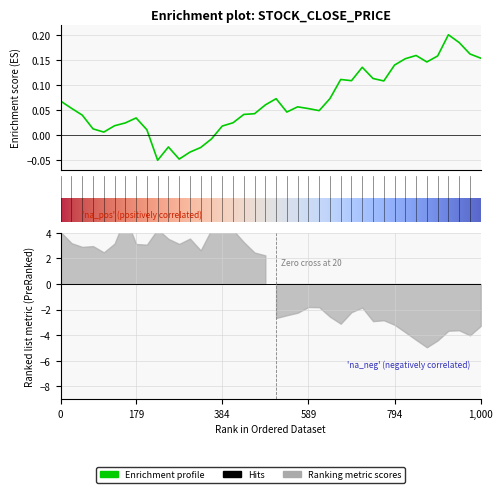

At which label is the value closest to 0?

4